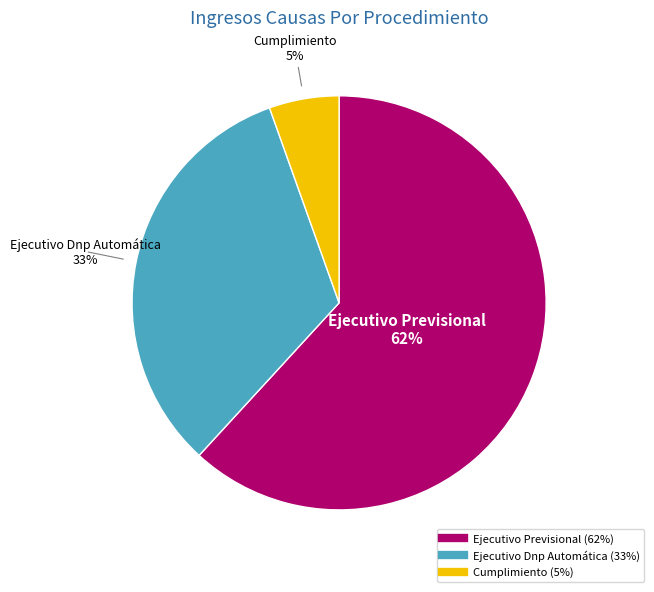

Rank the categories by value from lowest to highest.

Cumplimiento, Ejecutivo Dnp Automática, Ejecutivo Previsional